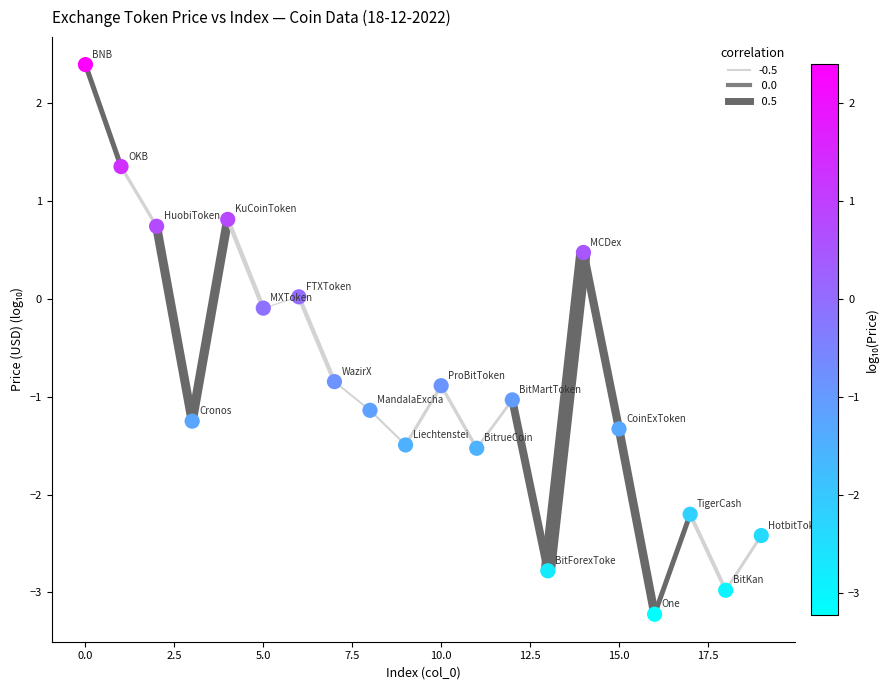

What is the range of Y values (max minus min)?

5.6